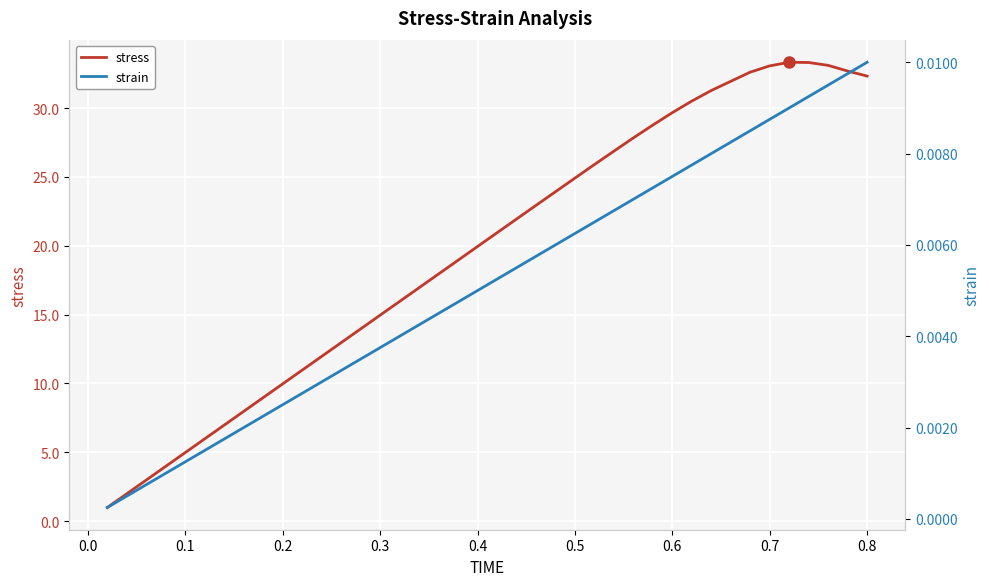

True or false: strain has more than 2 interior local peaks.

False